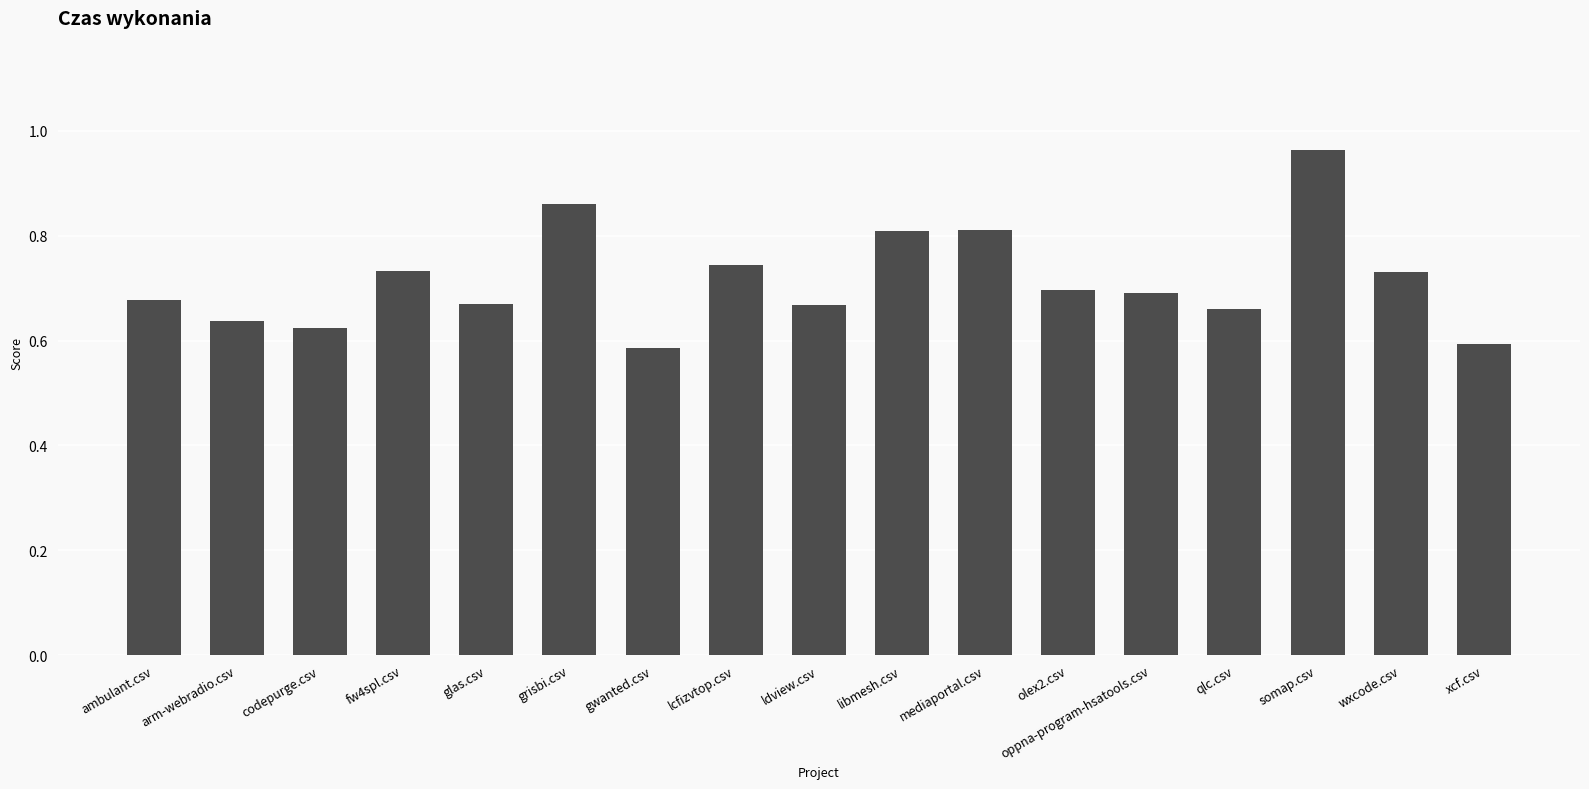

Are the bars horizontal?

No